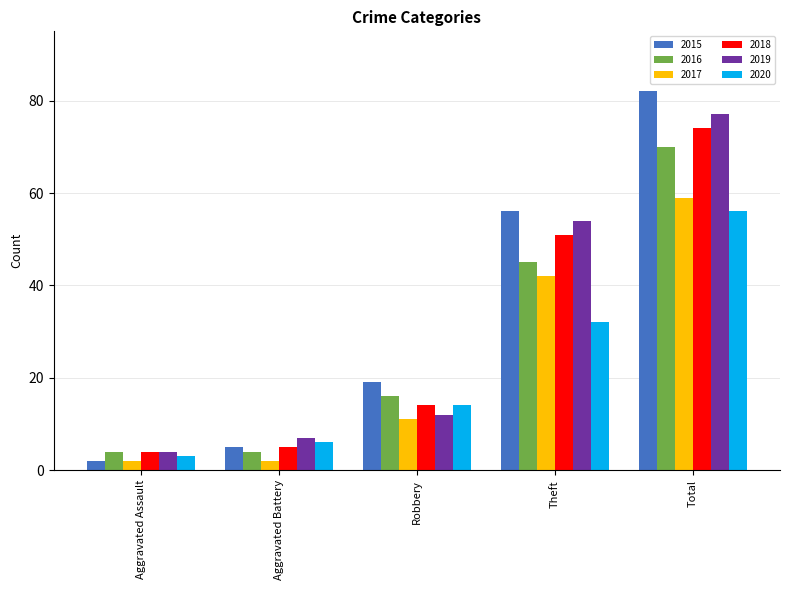

Reading left to right, transcribe all the data shown in this chart.

2015: 2	5	19	56	82
2016: 4	4	16	45	70
2017: 2	2	11	42	59
2018: 4	5	14	51	74
2019: 4	7	12	54	77
2020: 3	6	14	32	56